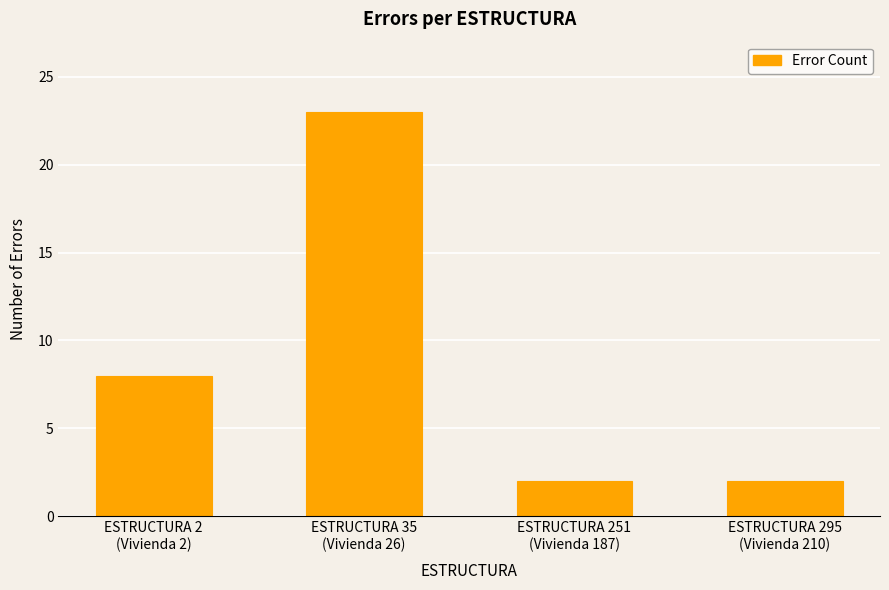

What is the label of the 4th bar from the right?

ESTRUCTURA 2
(Vivienda 2)